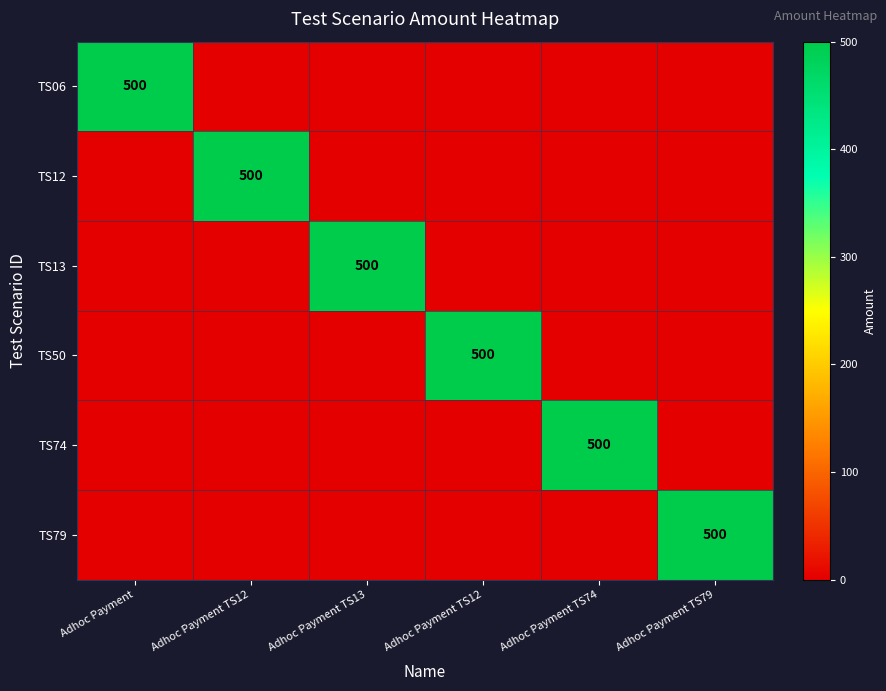

The value of TS06 at Adhoc Payment TS74 is 0. True or false?

True